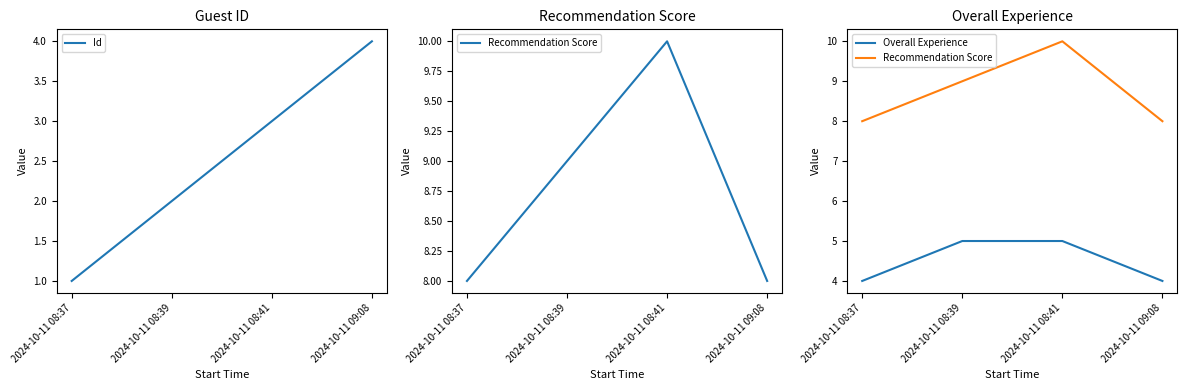

How many lines are shown in the chart?

3